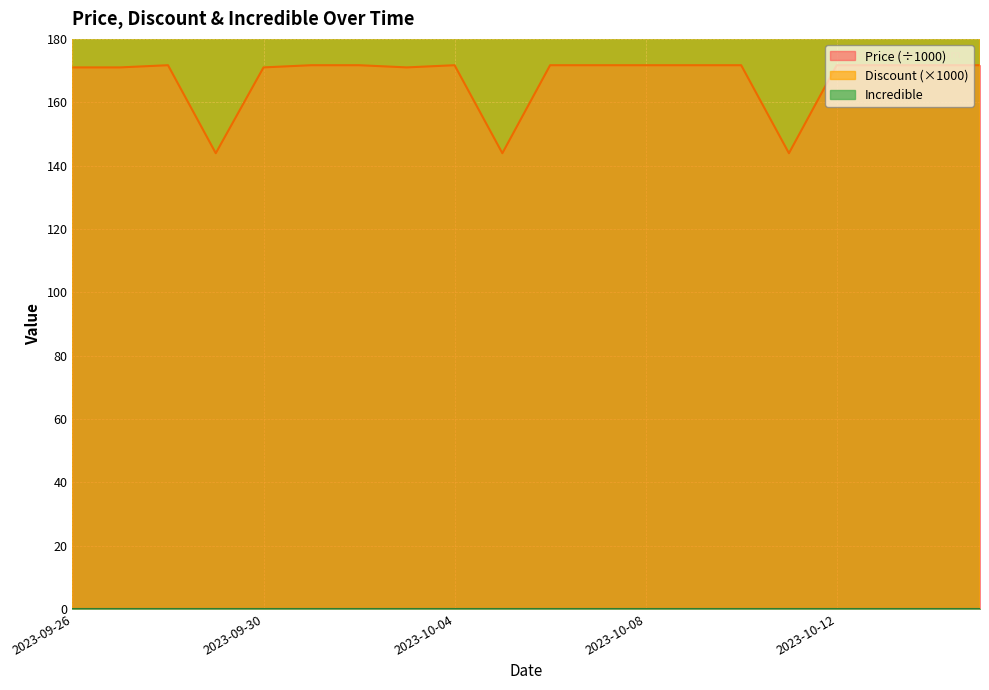

What is the total value across all series at 2023-09-30?

3171.0